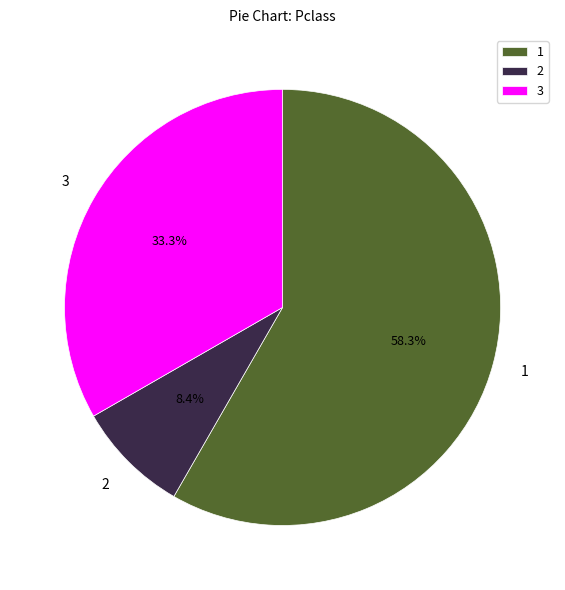

Rank the categories by value from lowest to highest.

2, 3, 1